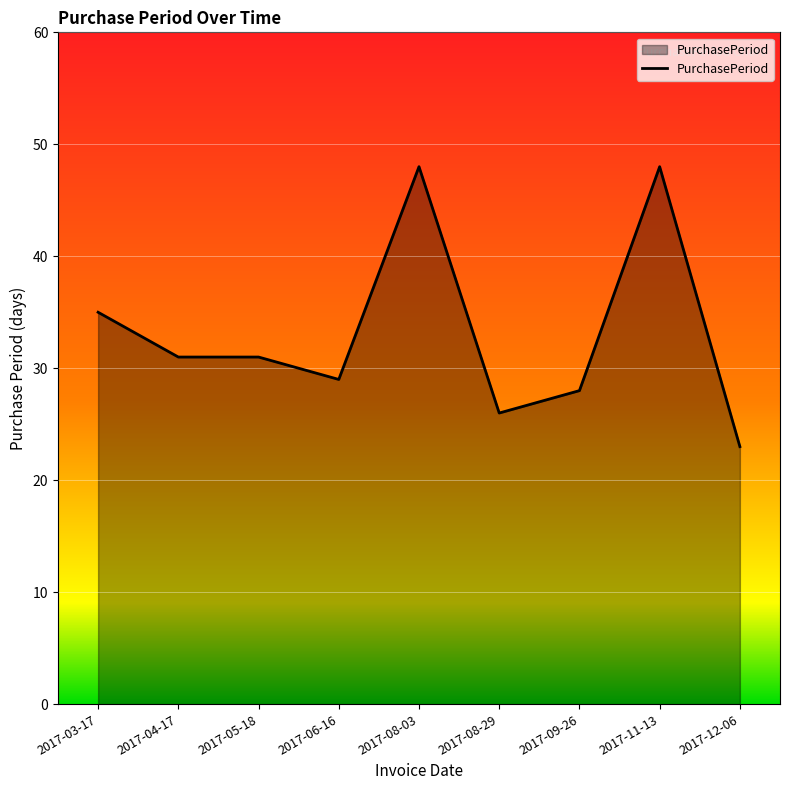

Which label corresponds to the smallest value in the chart?

2017-12-06